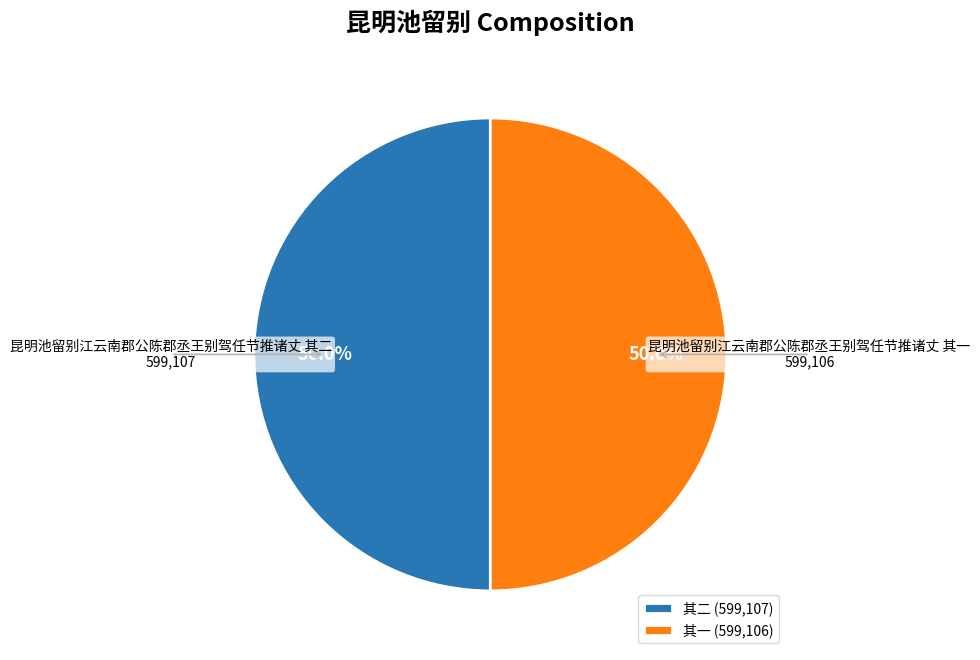

What portion of the pie excludes 其二 (599,107)?

50.0%